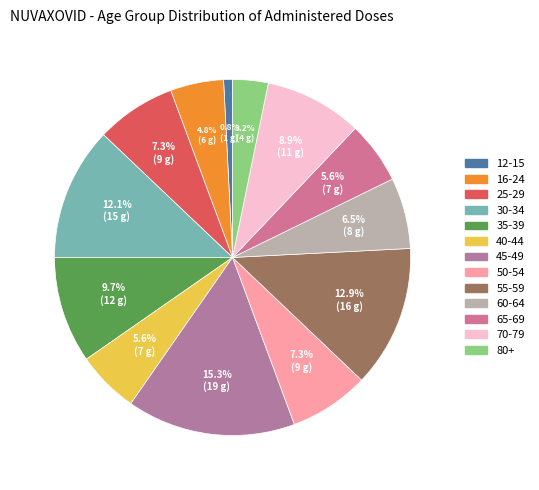

Count the number of slices in the pie.

13